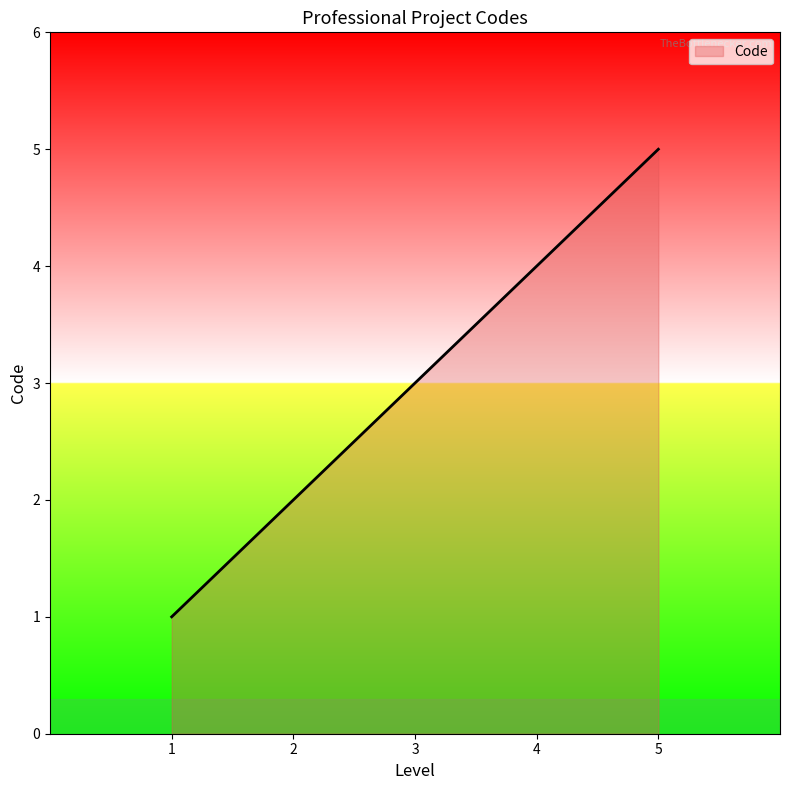

Reading left to right, transcribe all the data shown in this chart.

1=1	2=2	3=3	4=4	5=5